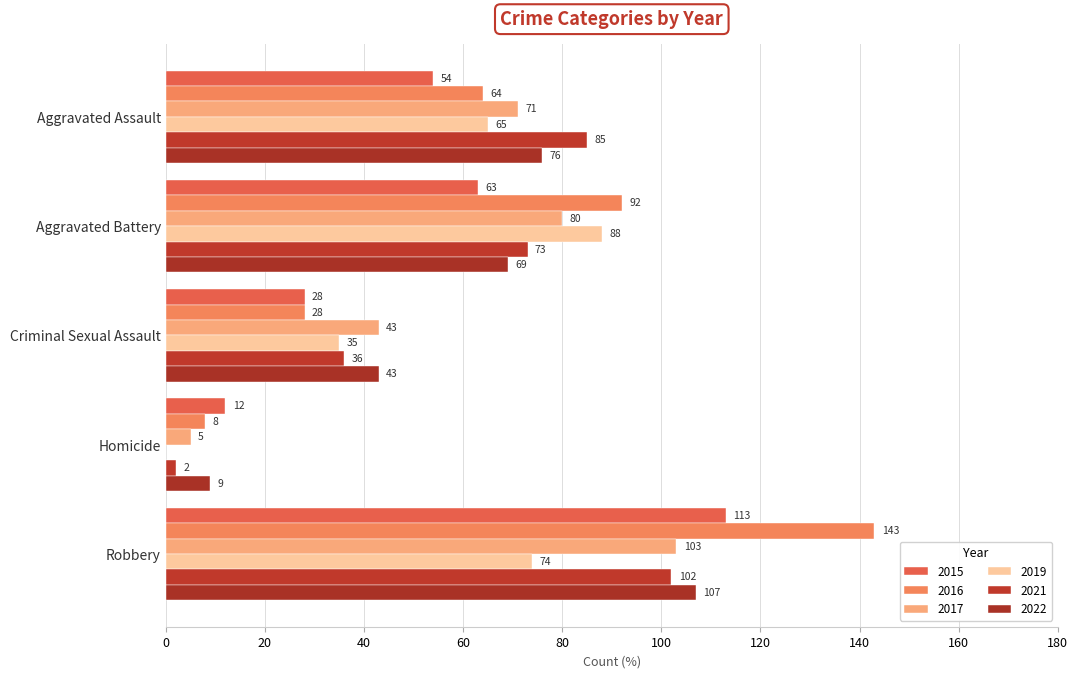

Reading left to right, extract all data points from this chart.

2015: Aggravated Assault=54	Aggravated Battery=63	Criminal Sexual Assault=28	Homicide=12	Robbery=113
2016: Aggravated Assault=64	Aggravated Battery=92	Criminal Sexual Assault=28	Homicide=8	Robbery=143
2017: Aggravated Assault=71	Aggravated Battery=80	Criminal Sexual Assault=43	Homicide=5	Robbery=103
2019: Aggravated Assault=65	Aggravated Battery=88	Criminal Sexual Assault=35	Homicide=0	Robbery=74
2021: Aggravated Assault=85	Aggravated Battery=73	Criminal Sexual Assault=36	Homicide=2	Robbery=102
2022: Aggravated Assault=76	Aggravated Battery=69	Criminal Sexual Assault=43	Homicide=9	Robbery=107